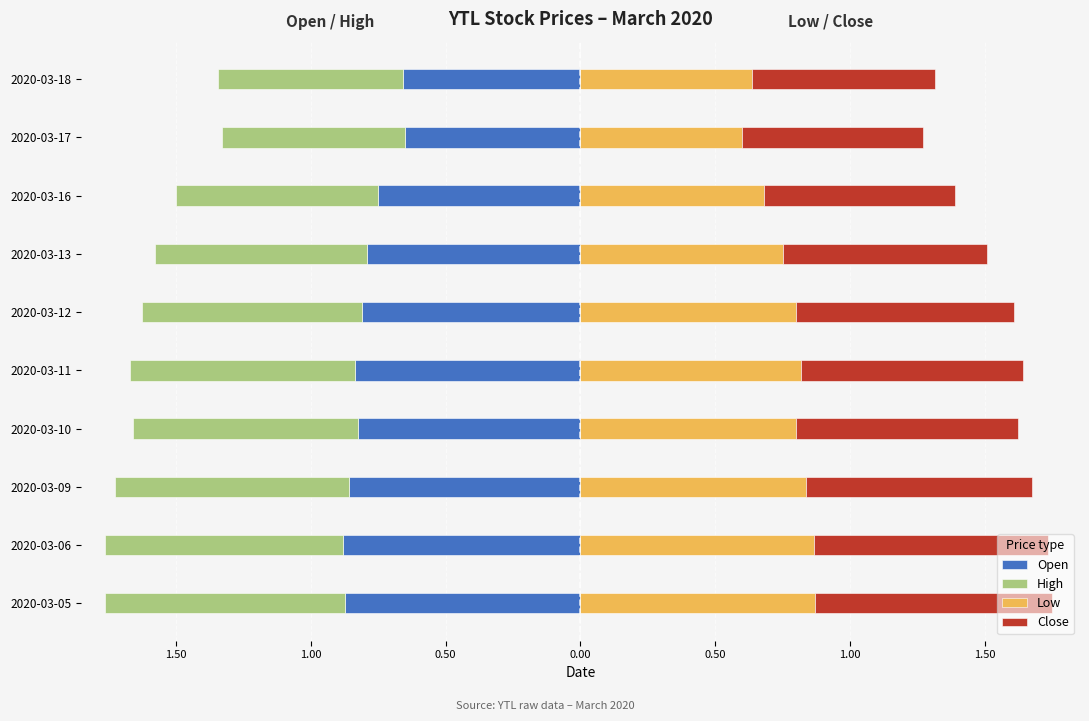

Which series has the largest total across all categories?

Close